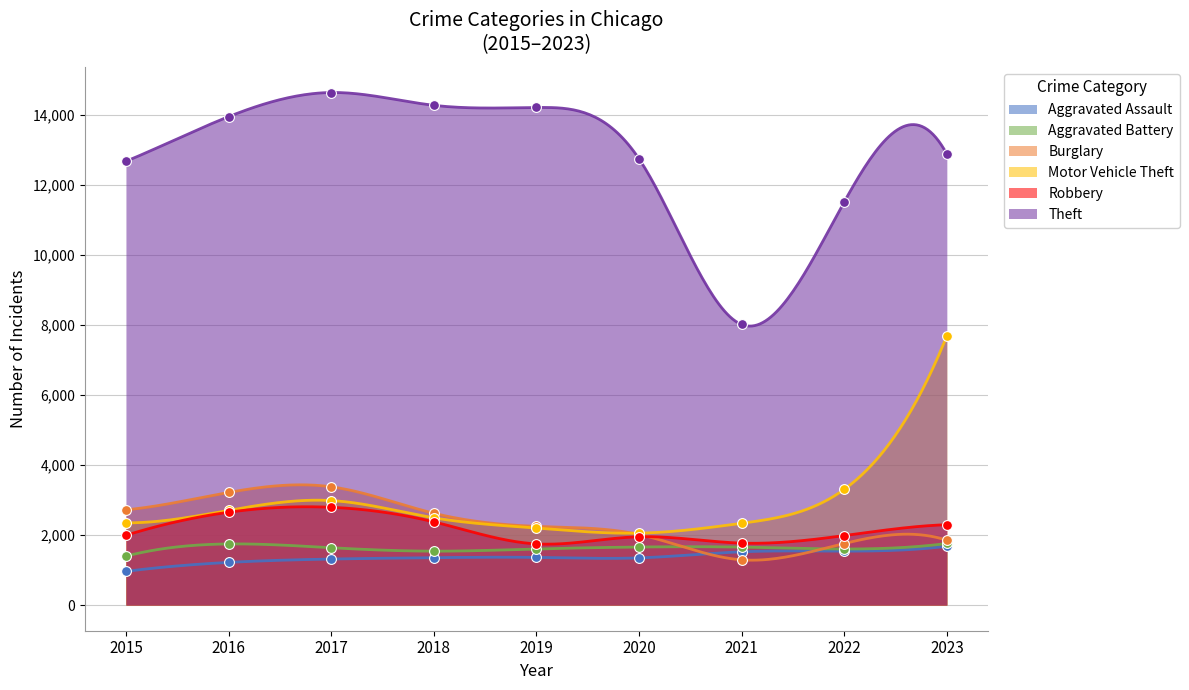

At how many categories does at least one series exceed 12303?

7